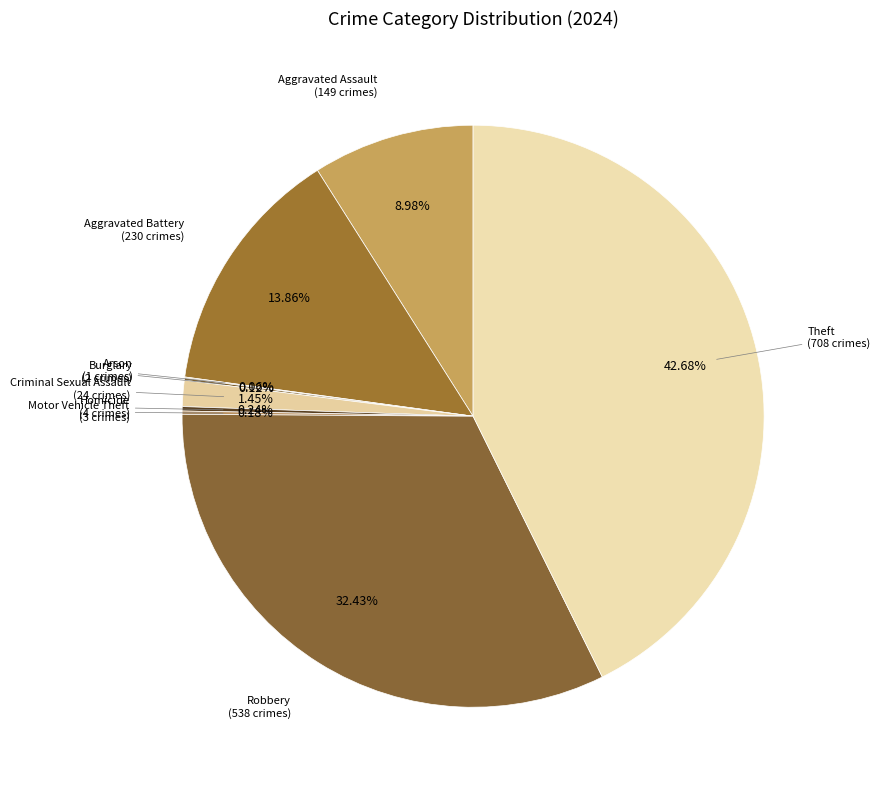

To the nearest percent, what is the average slice percentage?

11%